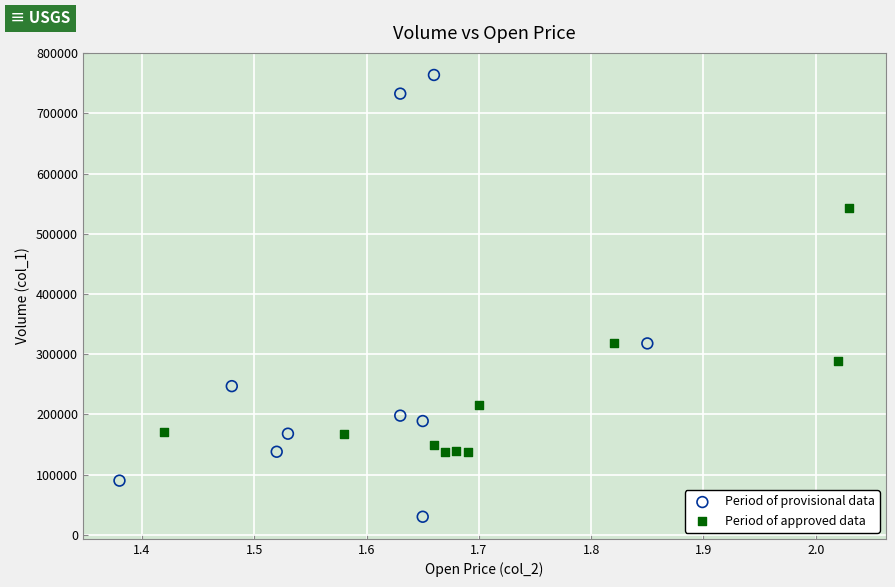

Which series contains the lowest Y value?

Period of provisional data